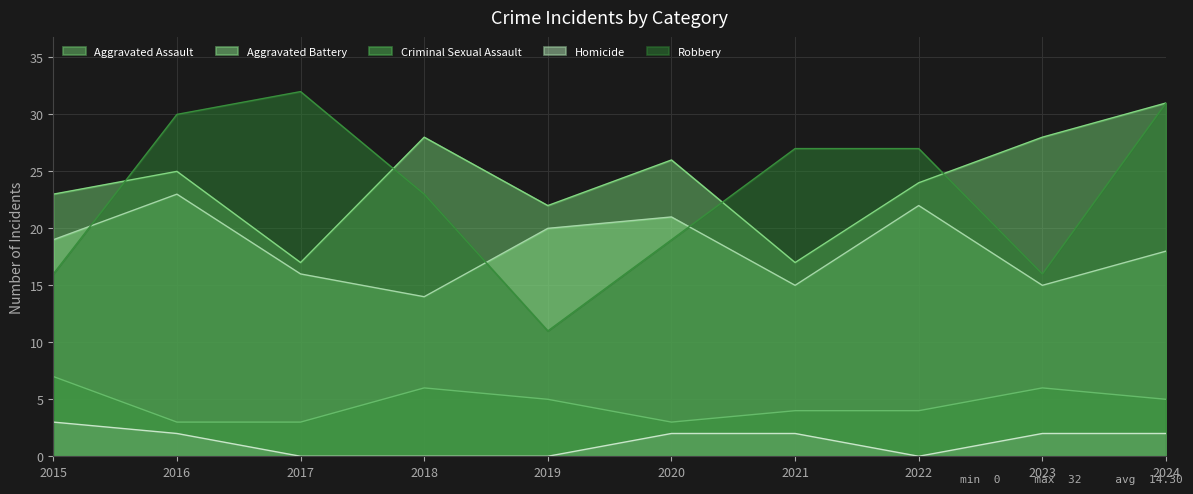

At which label does Robbery reach its peak?

2017